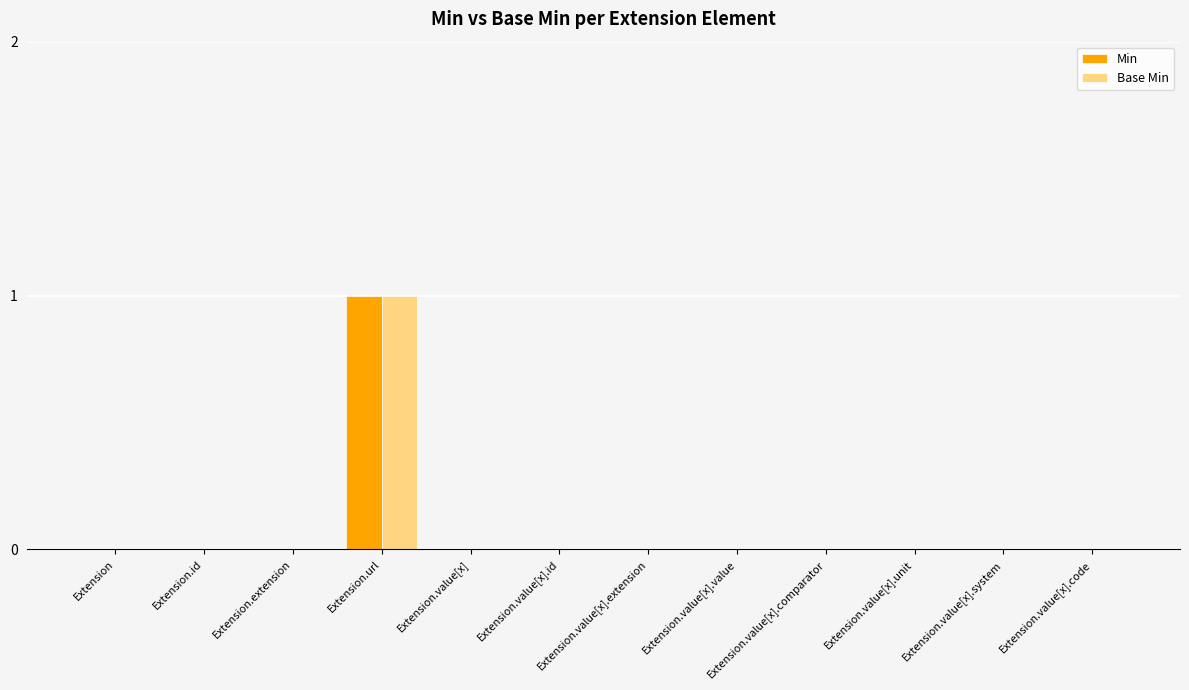

Which label corresponds to the largest value in the chart?

Extension.url